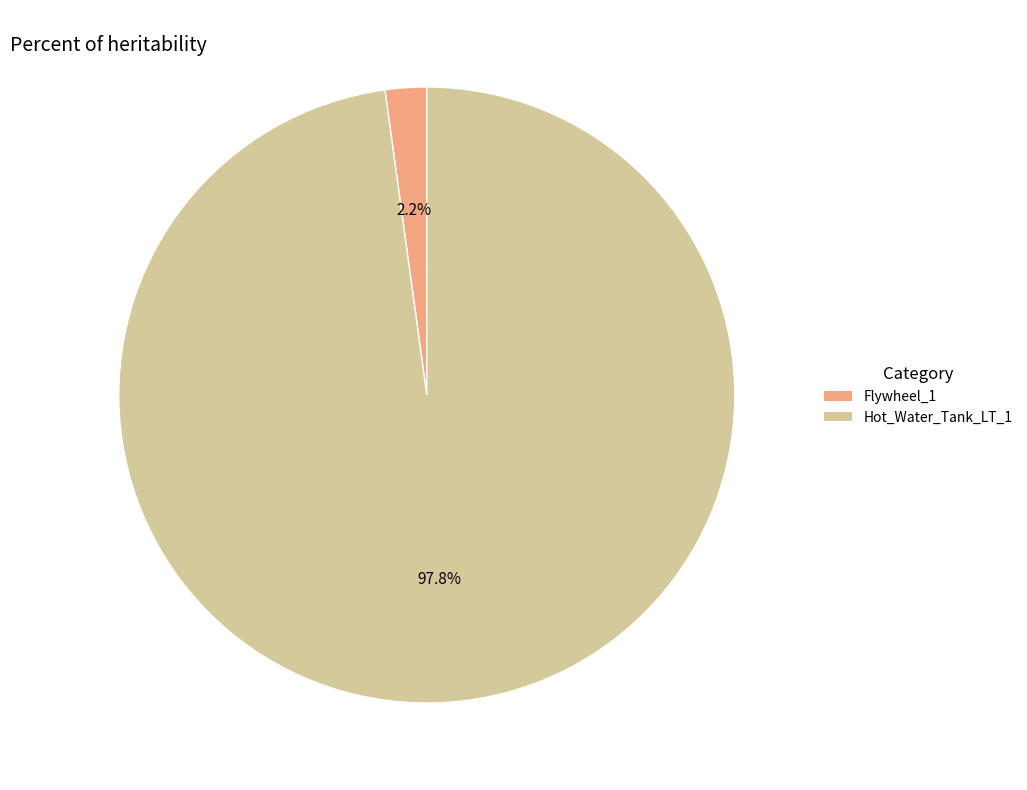

Which category has the biggest portion of the pie?

Hot_Water_Tank_LT_1